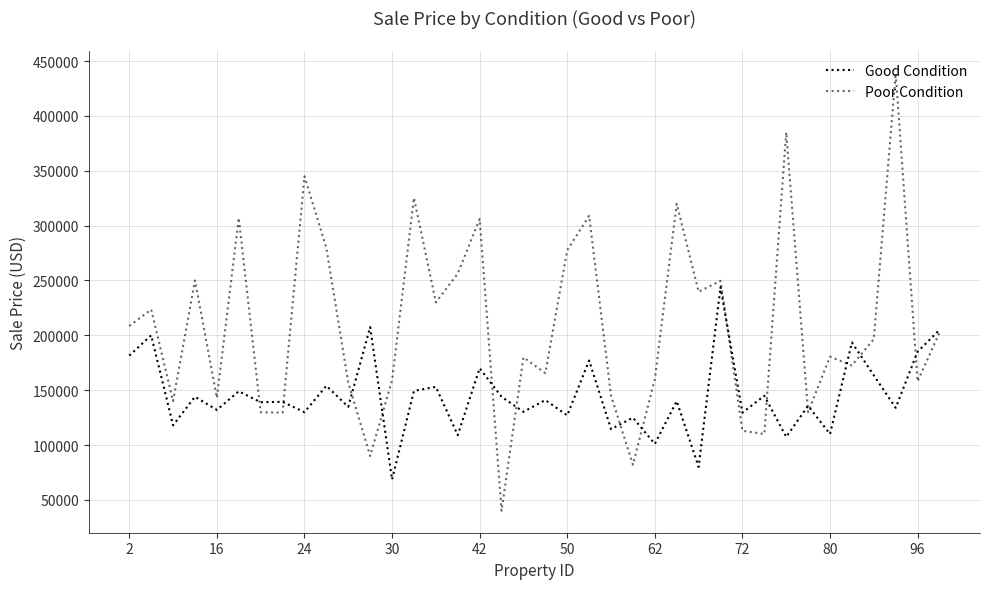

How many values in the Good Condition series are below 140000?

19